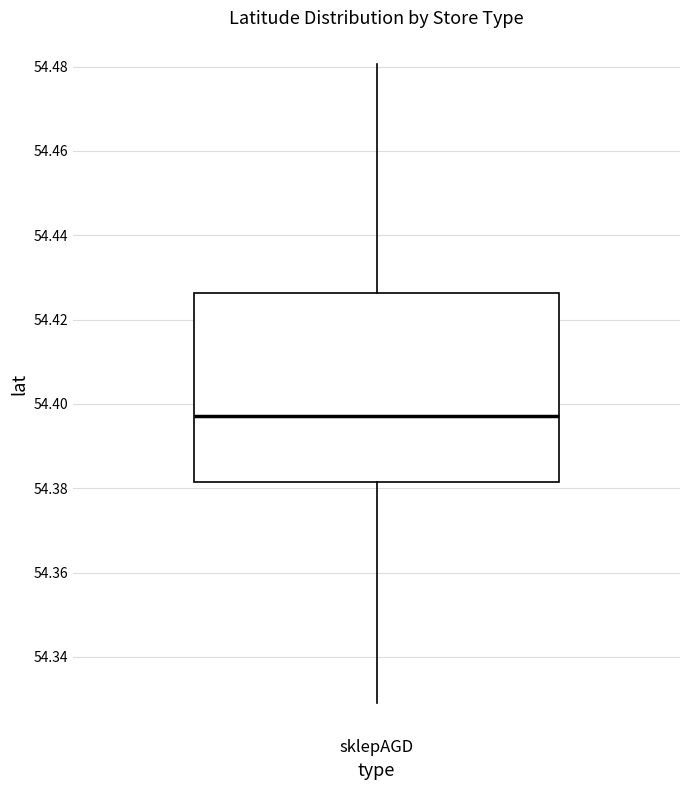

Read this box plot against the y-axis: the position of the median line, the range covered by the box, and the ends of both whiskers. The values are not printed on the chart, so give them approximately, as read against the axis.

median 54.398, box 54.382 to 54.426, whiskers 54.330 to 54.480